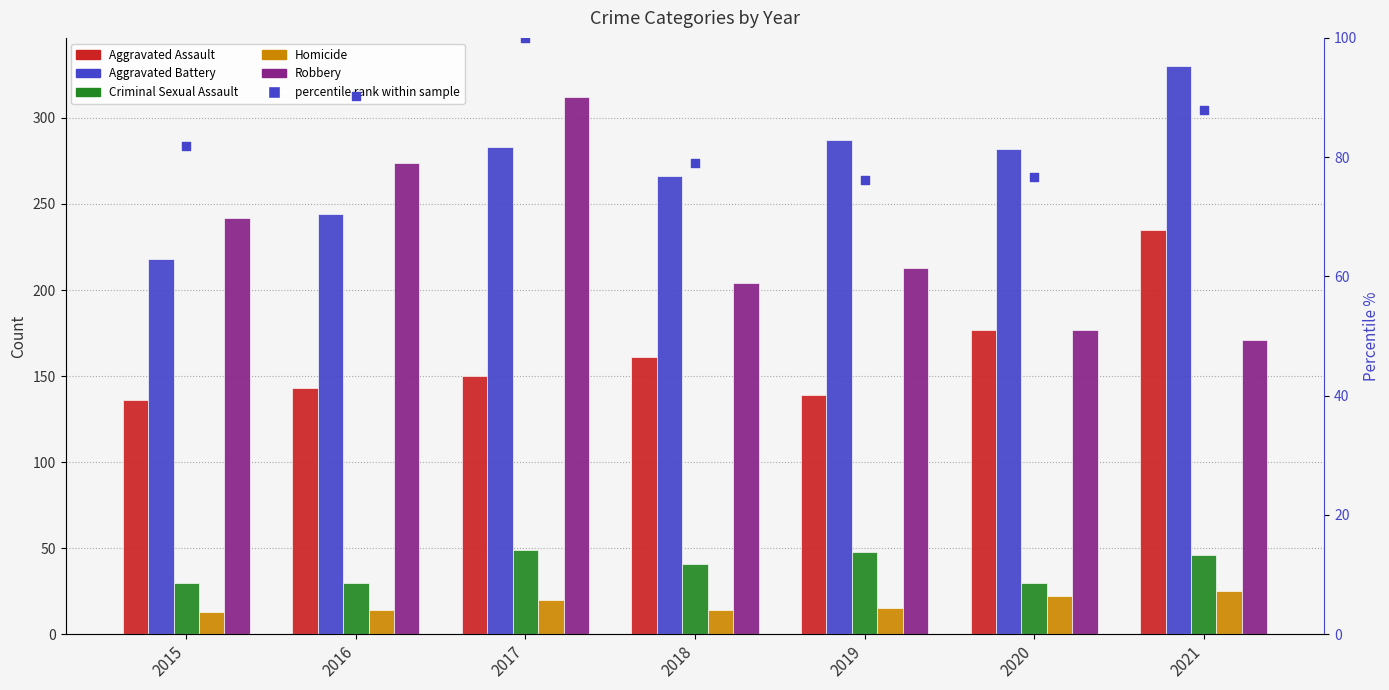

At how many categories does at least one series exceed 75?

7